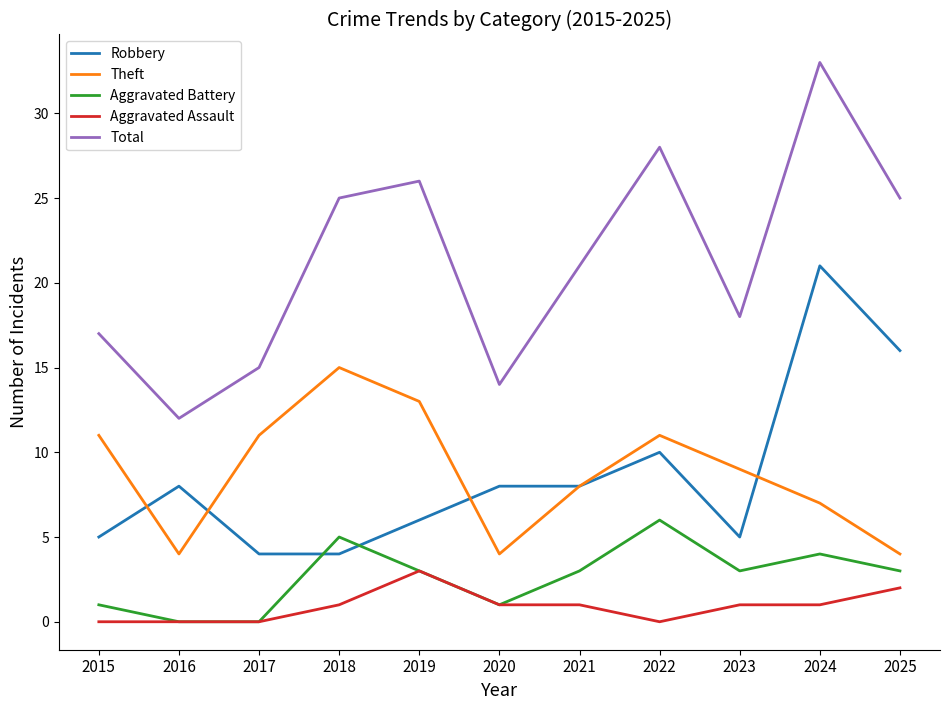

True or false: Theft and Aggravated Battery intersect in this chart.

False